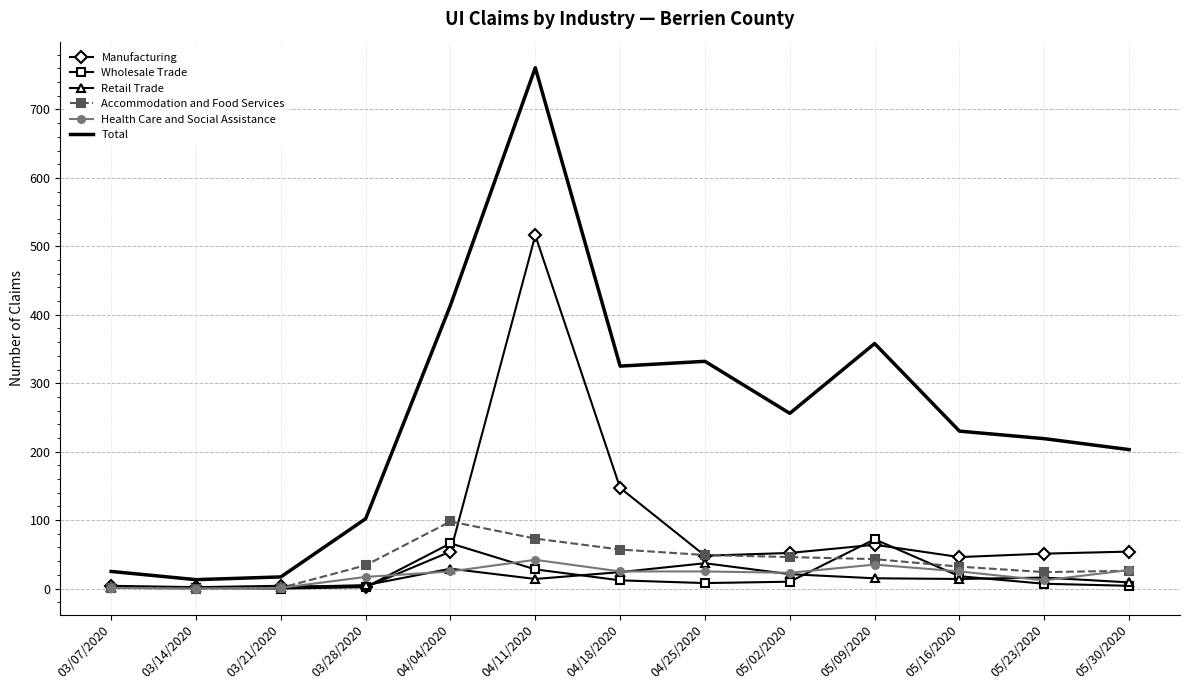

Which series has the widest spread of values?

Total